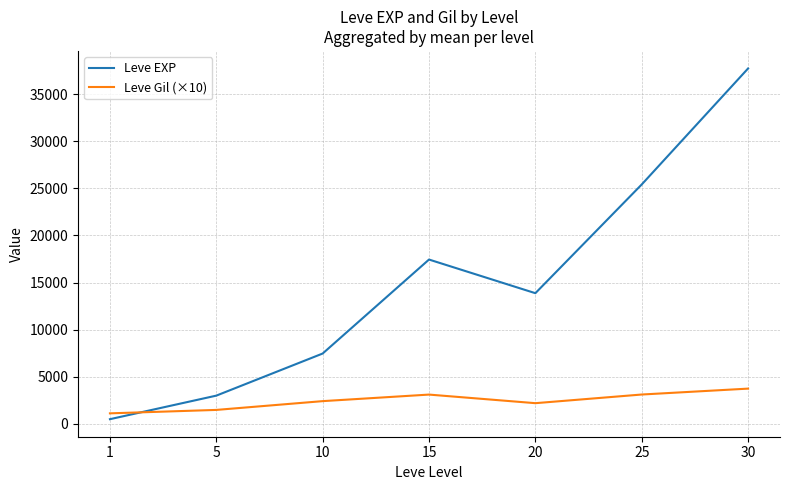

True or false: Leve Gil (×10) and Leve EXP cross at least once.

True